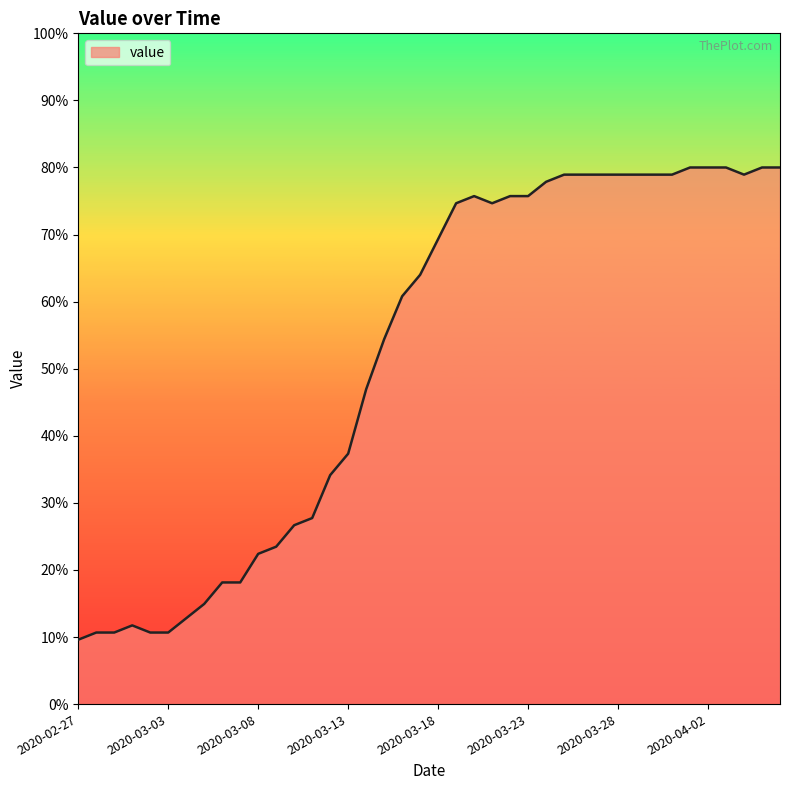

What is the minimum value shown in the chart?

9.6